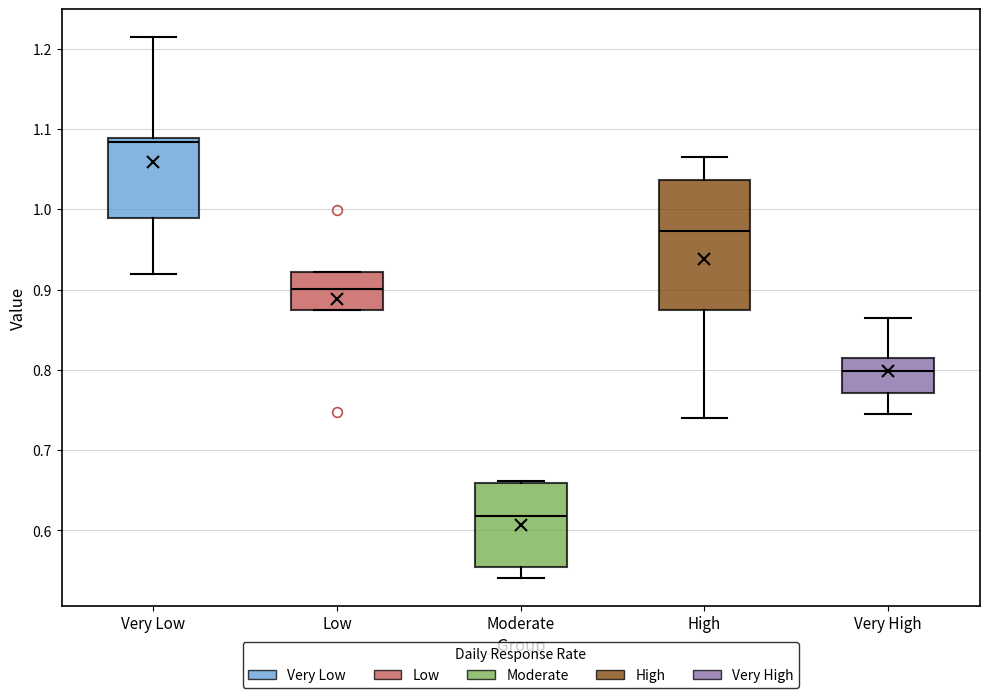

Reading left to right, read every box against the y-axis: the position of its median line, the range the box covers, and the ends of its whiskers. The values are not printed on the chart, so give them approximately, as read against the axis.

Very Low: median 1.08, box 0.99 to 1.09, whiskers 0.92 to 1.22
Low: median 0.90, box 0.87 to 0.92, whiskers 0.87 to 0.92
Moderate: median 0.62, box 0.55 to 0.66, whiskers 0.54 to 0.66
High: median 0.97, box 0.88 to 1.04, whiskers 0.74 to 1.07
Very High: median 0.80, box 0.77 to 0.81, whiskers 0.74 to 0.86